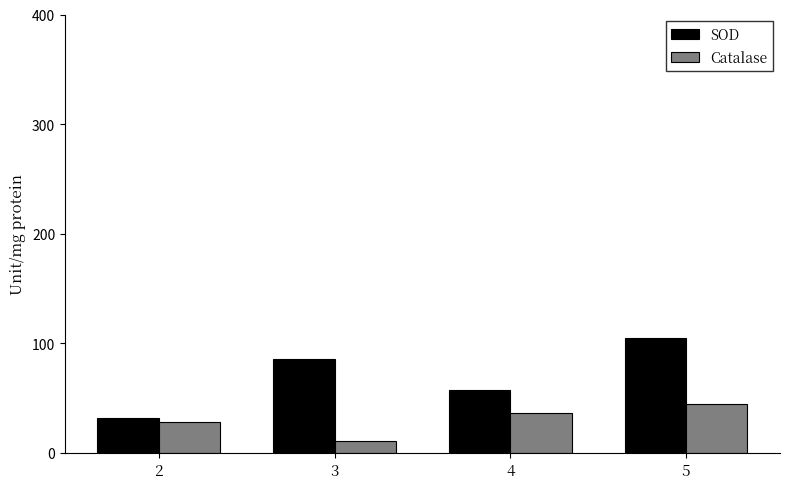

What are all the series names shown in the legend?

SOD, Catalase